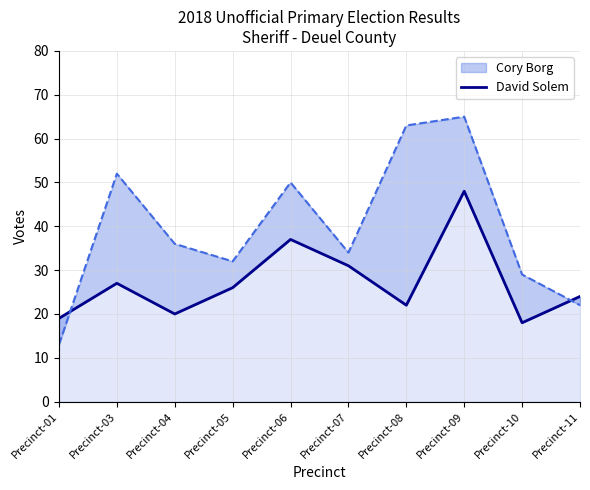

What is the change in value from Precinct-04 to Precinct-11?

+4